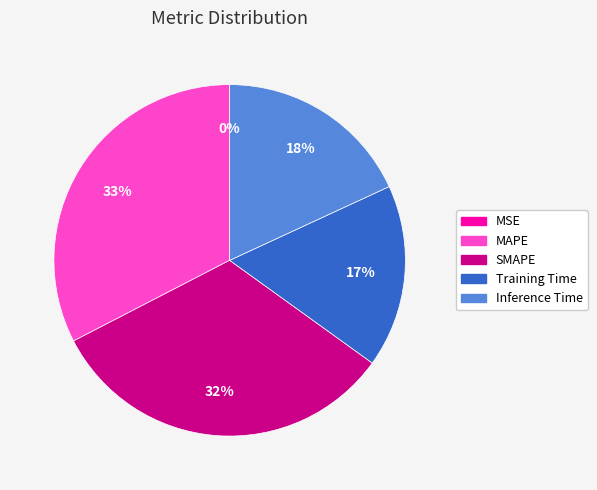

Which has a higher value, Training Time or MAPE?

MAPE